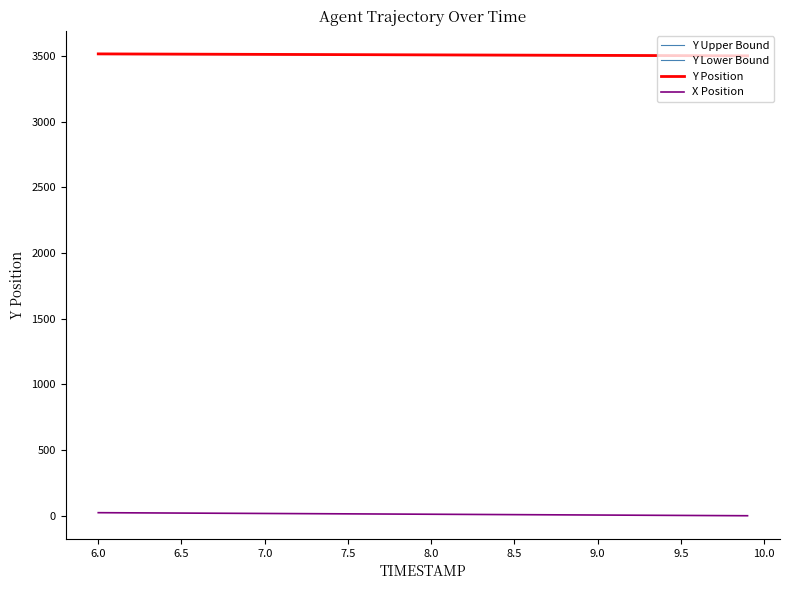

True or false: Y Upper Bound has more than 0 interior local peaks.

False